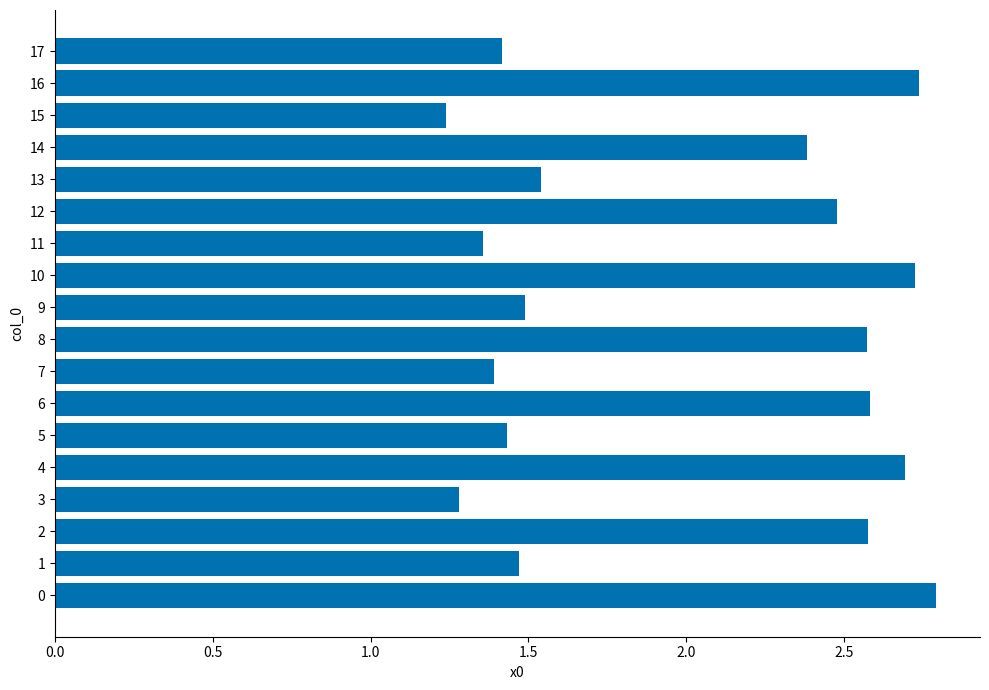

Count the number of categories in the chart.

18